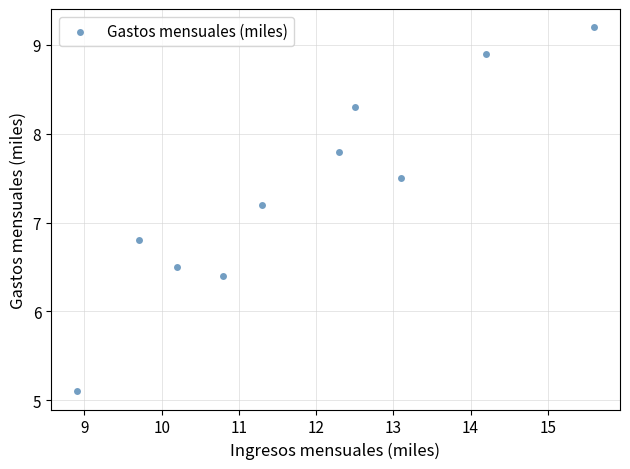

What is the average Y value?

7.4